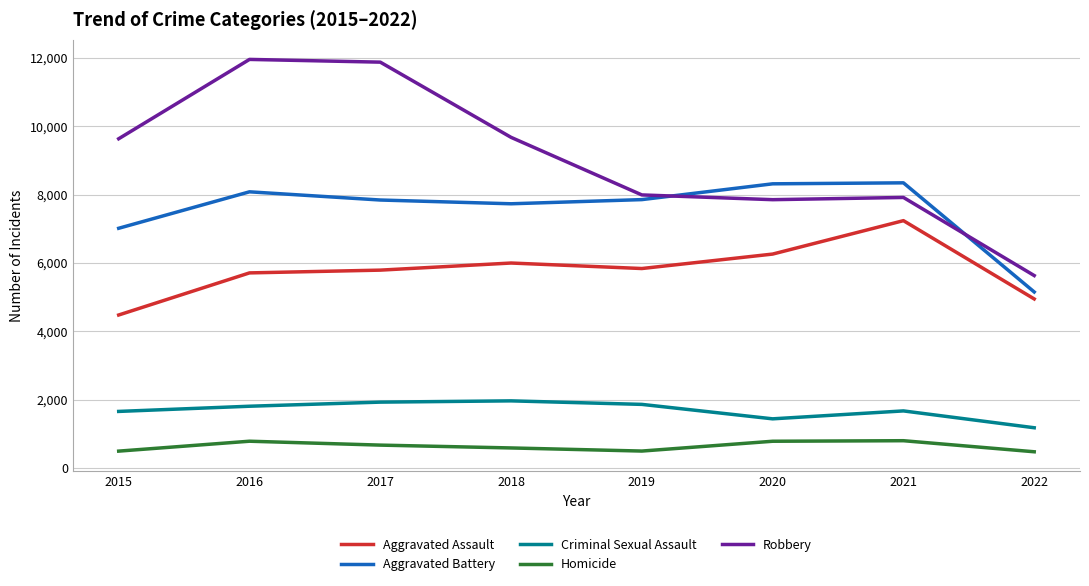

At 2020, list the series in order from smallest to largest.

Homicide, Criminal Sexual Assault, Aggravated Assault, Robbery, Aggravated Battery